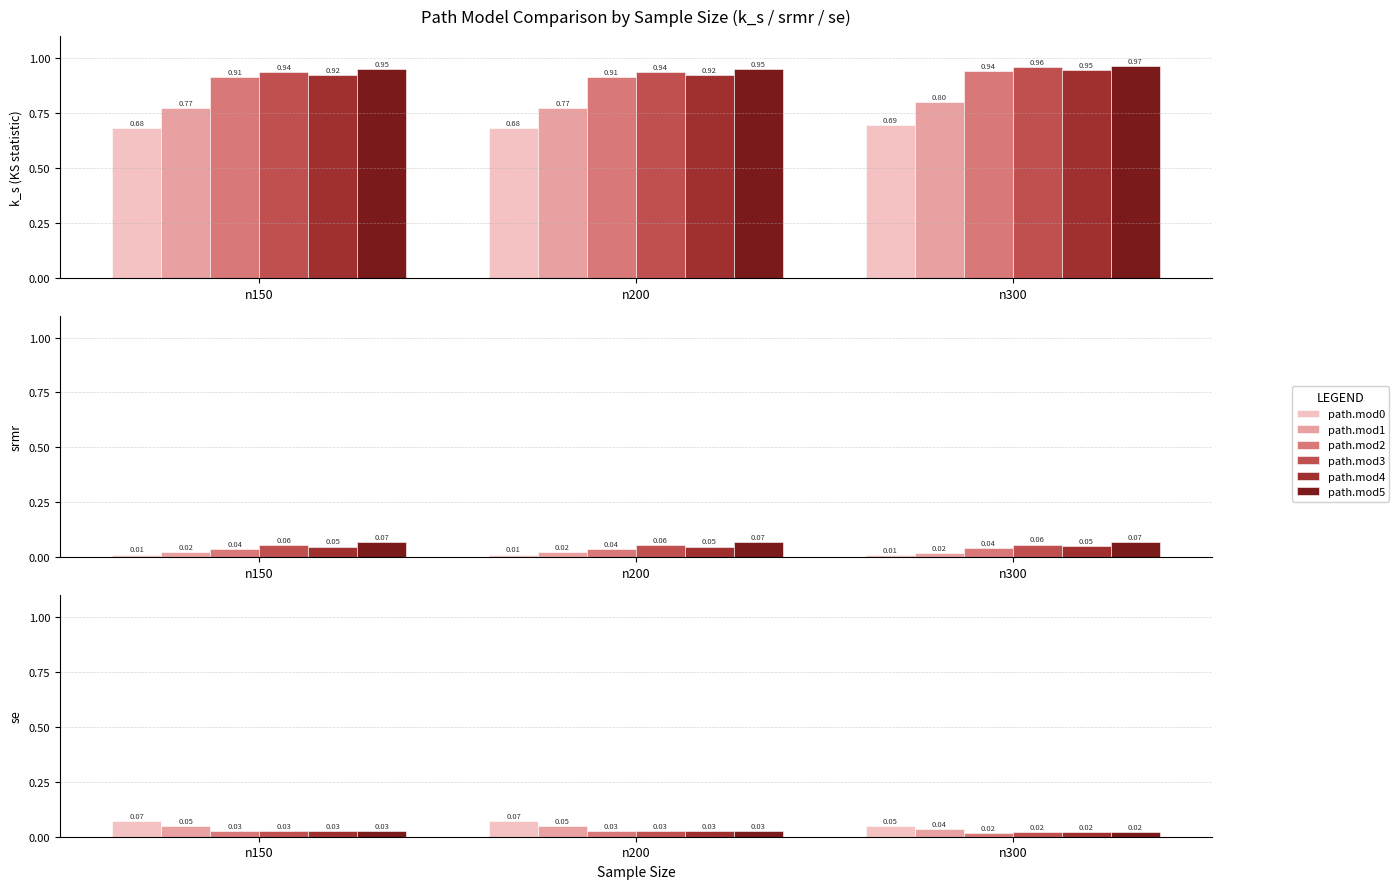

How many bars are there in each group?

6